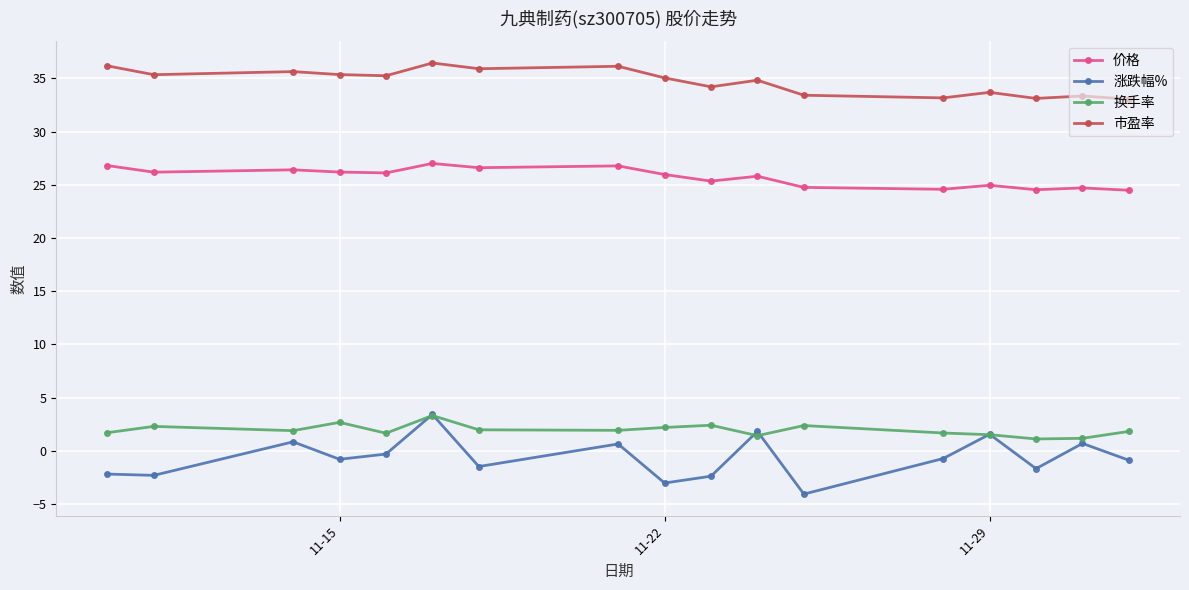

What is the value of the 涨跌幅% point at the 2nd from the left?

-2.3